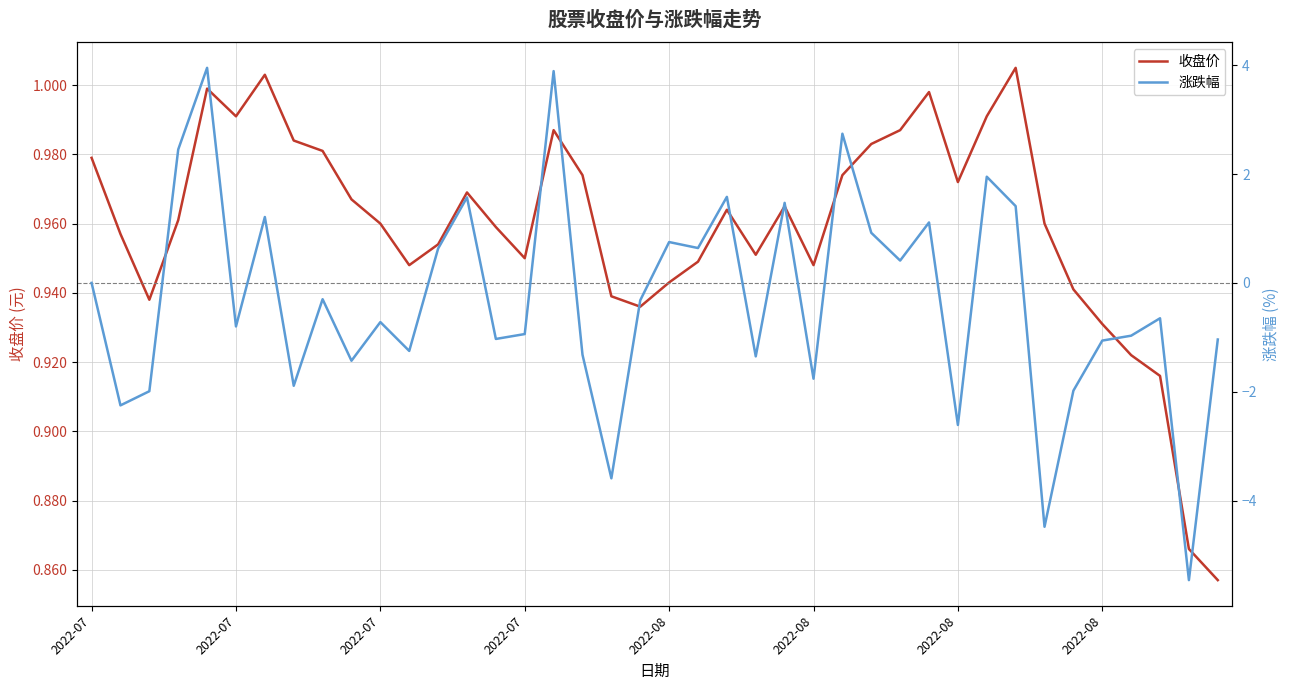

Is it true that 涨跌幅 equals -2.7 at 2022-07?

False